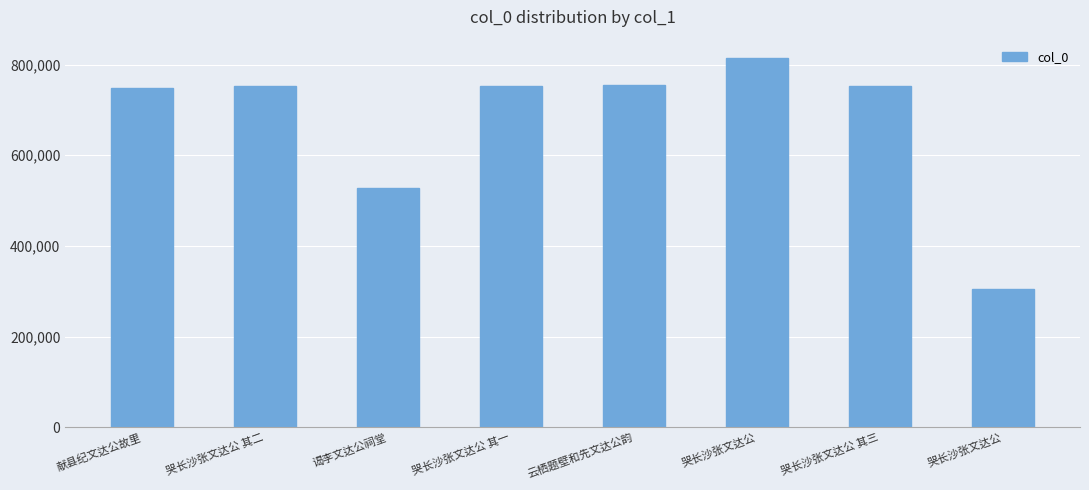

Reading left to right, what are all the values shown in this chart?

747404	753226	528541	753225	754547	814190	753227	305040